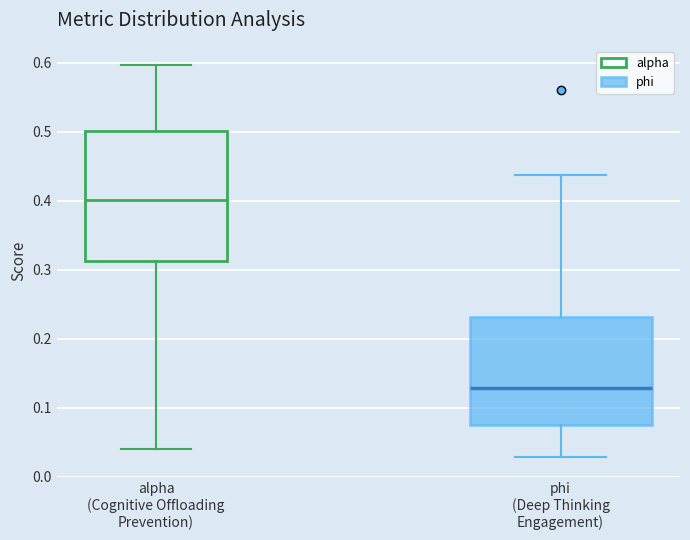

Where is the upper edge of the box for phi (Deep Thinking Engagement) on the y-axis? The values are not printed on the chart, so give them approximately, as read against the axis.

0.23